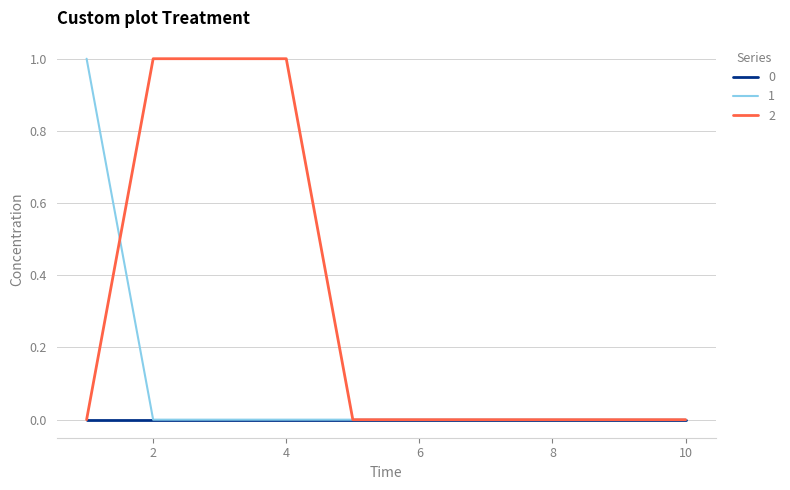

Rank the series by their average value, from highest to lowest.

2, 1, 0